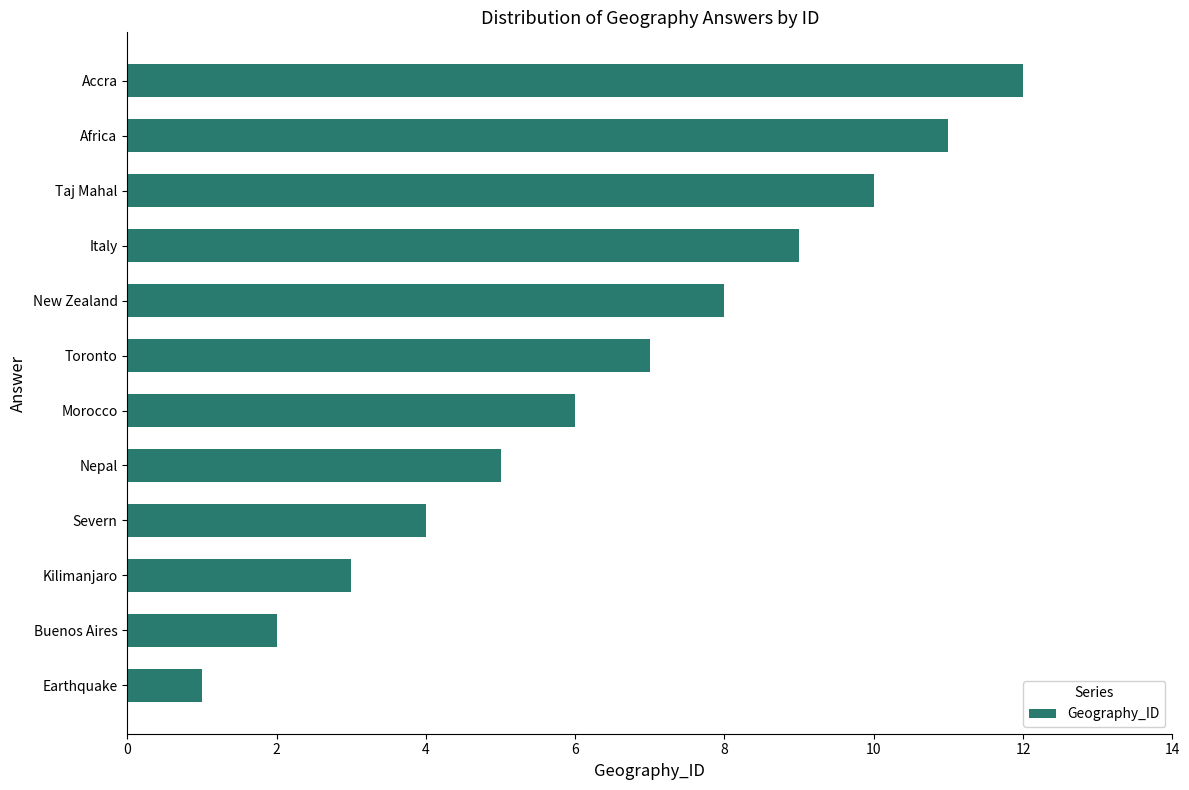

How many series are shown in this chart?

1